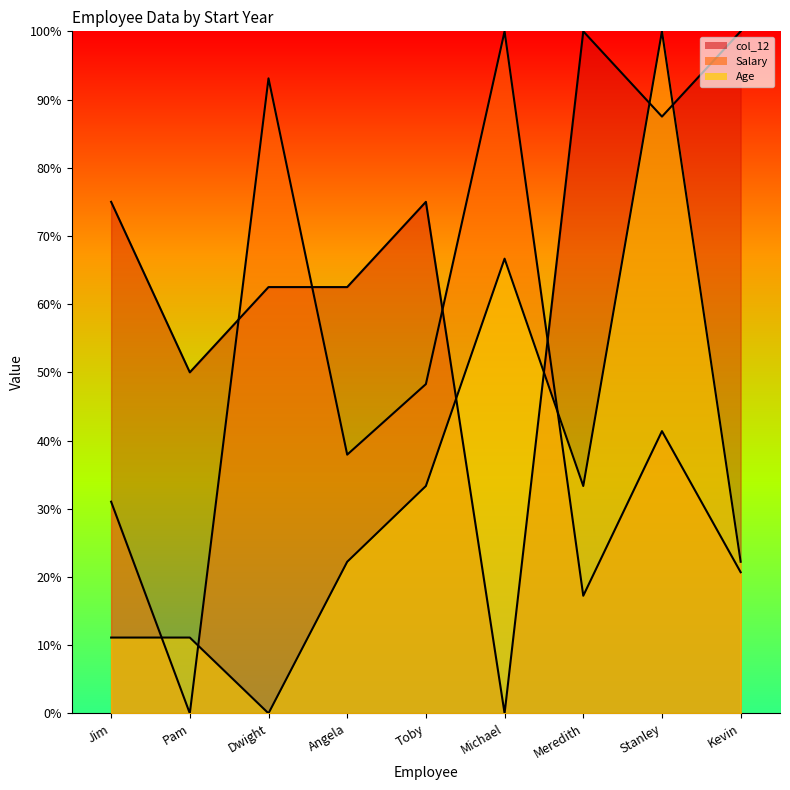

Which series has the largest total across all categories?

col_12